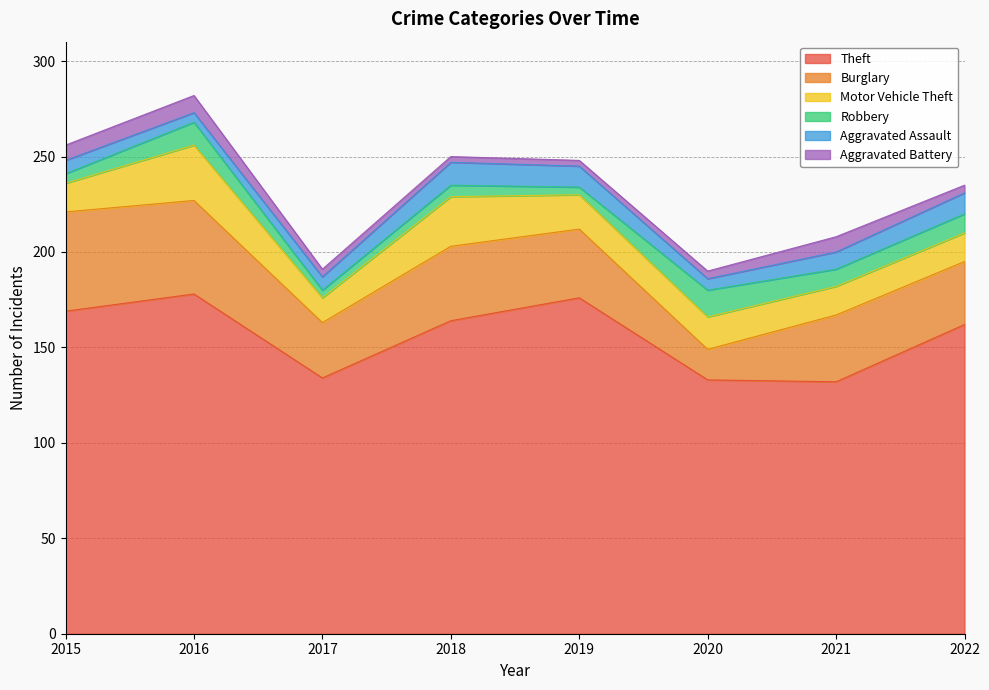

Is it true that Aggravated Battery equals 4 at 2020?

True